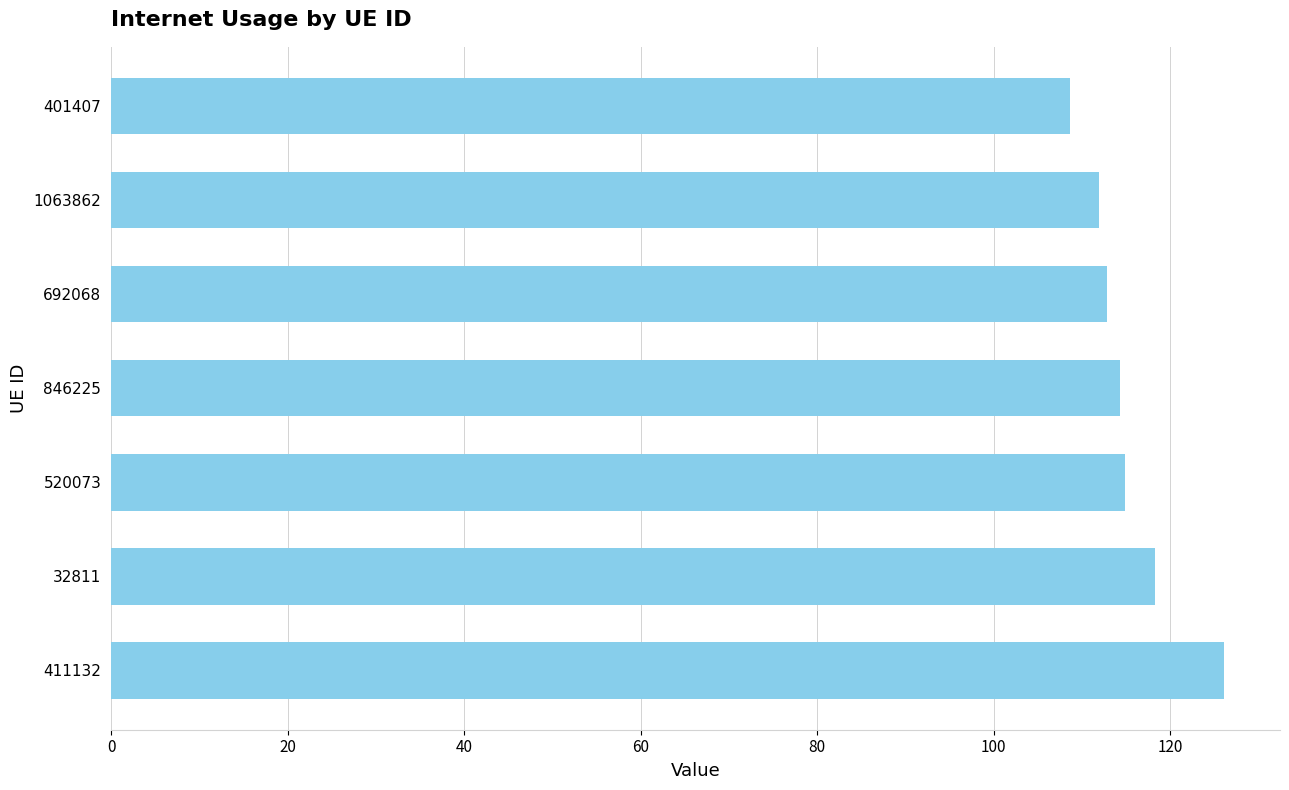

True or false: the data shows 39.3 at 1063862.

False